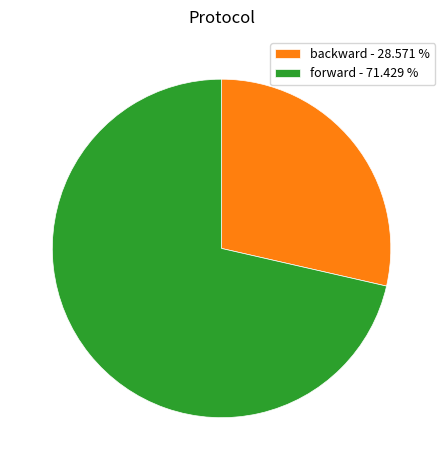

Which slice represents more than half of the pie?

forward